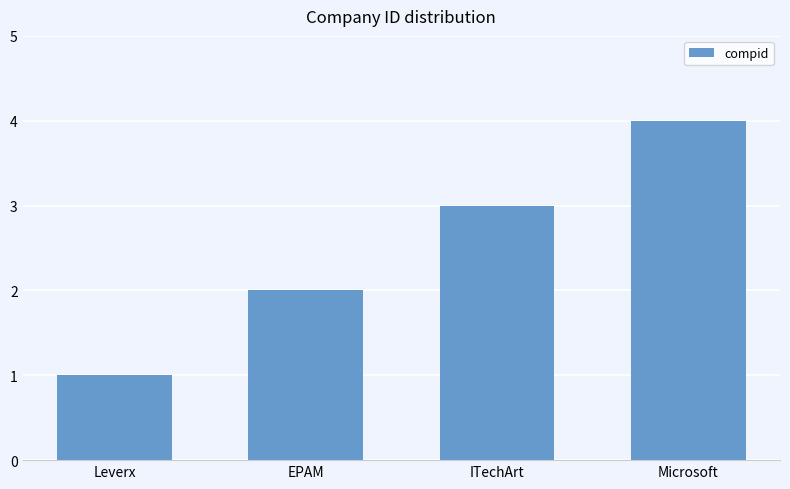

Between ITechArt and Leverx, which is larger?

ITechArt